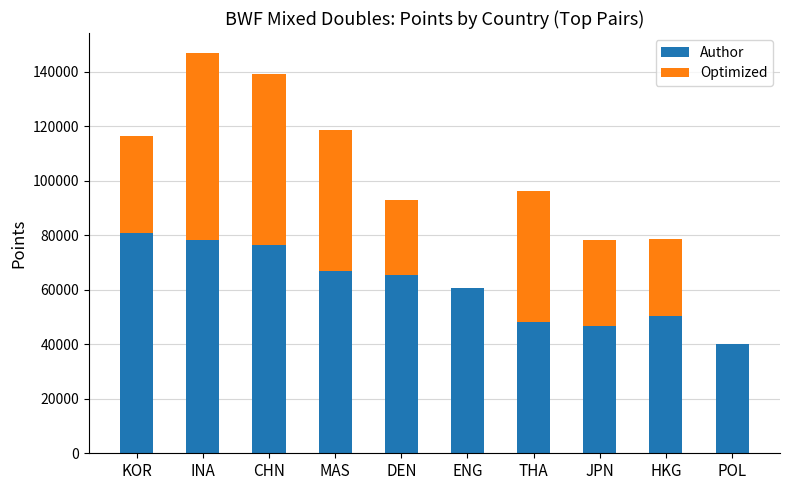

At which category is the sum across all series the highest?

INA